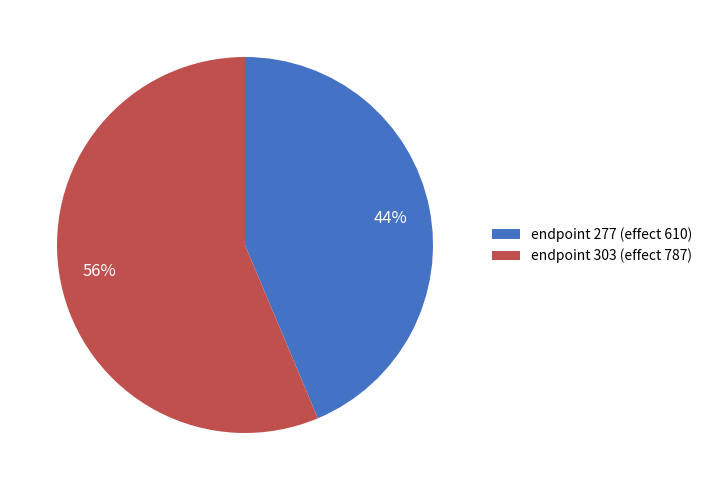

To the nearest percent, what percentage of the pie is endpoint 303 (effect 787)?

56%